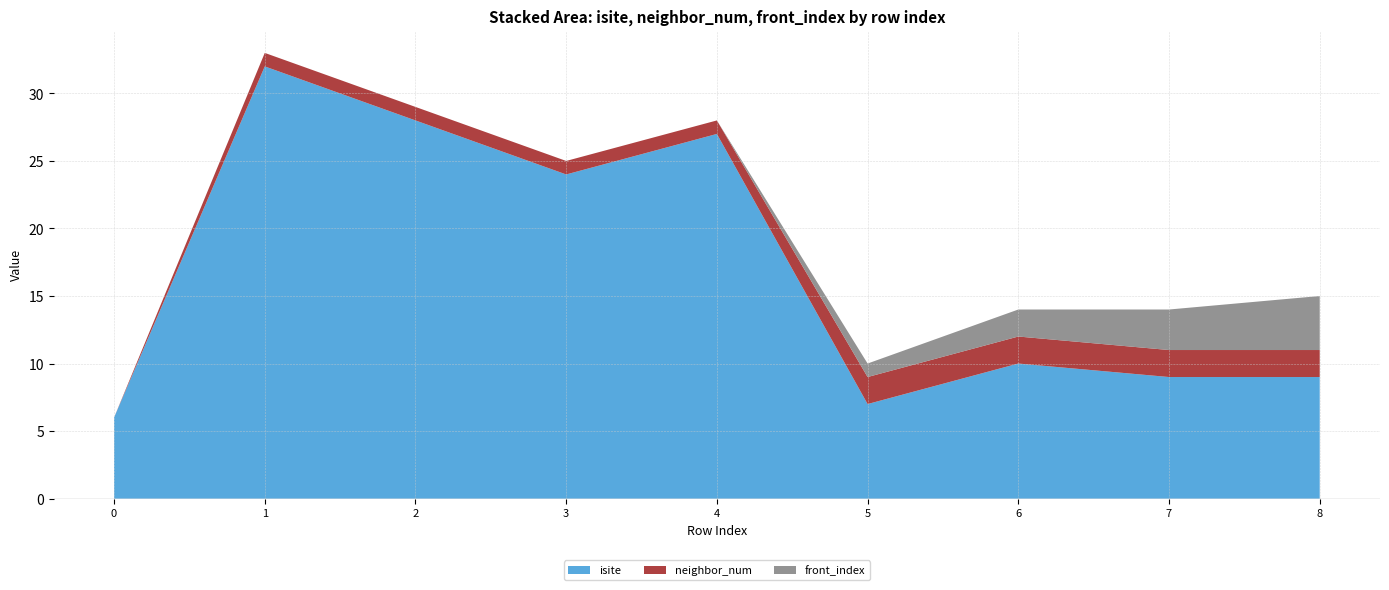

Reading left to right, extract all data points from this chart.

isite: 6	32	28	24	27	7	10	9	9
neighbor_num: 0	1	1	1	1	2	2	2	2
front_index: 0	0	0	0	0	1	2	3	4